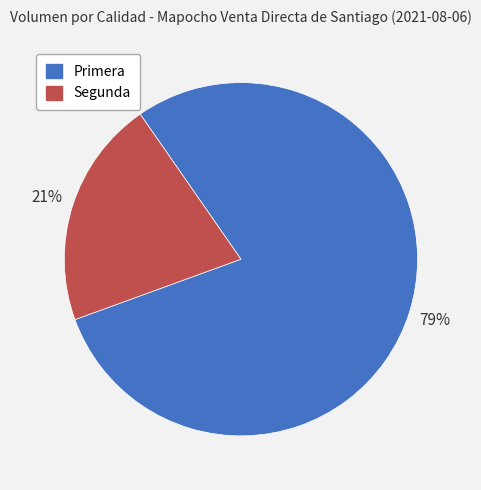

Approximately how many times larger is the value at Primera compared to Segunda?

3.8